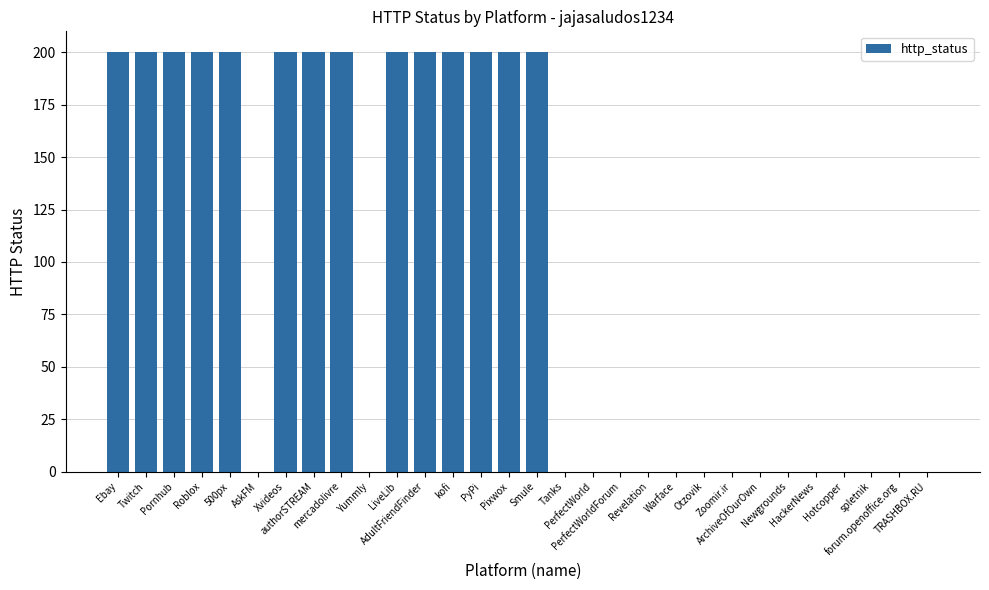

The chart shows a value of 0 at PerfectWorldForum. True or false?

True